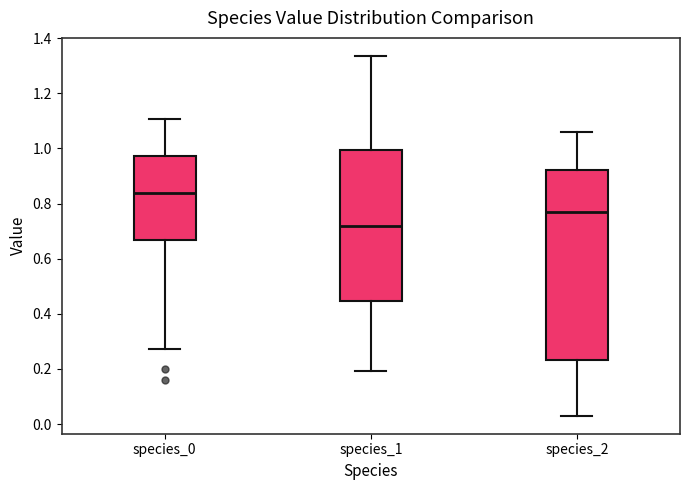

Where does the upper whisker of the box for species_1 end on the y-axis? The values are not printed on the chart, so give them approximately, as read against the axis.

1.34